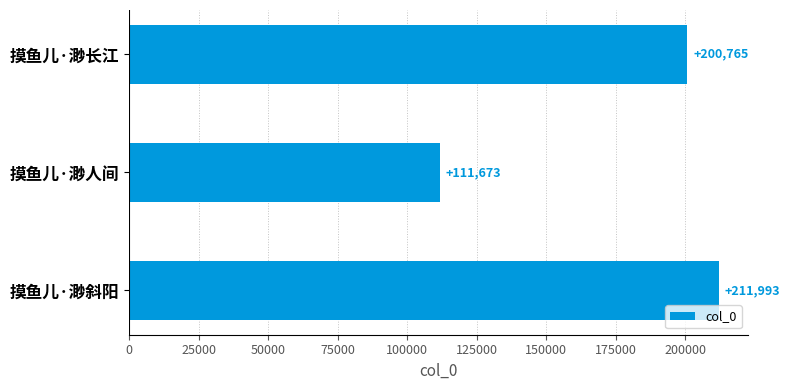

List the labels in order of value, smallest first.

摸鱼儿·渺人间, 摸鱼儿·渺长江, 摸鱼儿·渺斜阳